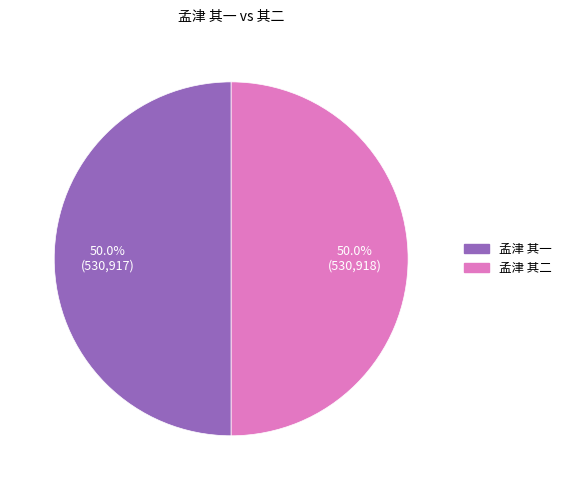

Do 孟津 其二 and 孟津 其一 together represent more than half of the pie?

Yes